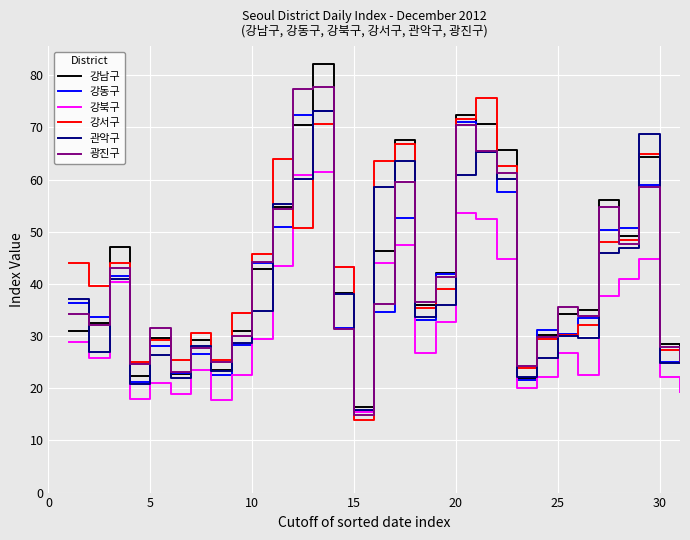

What is the smallest value displayed?

13.8